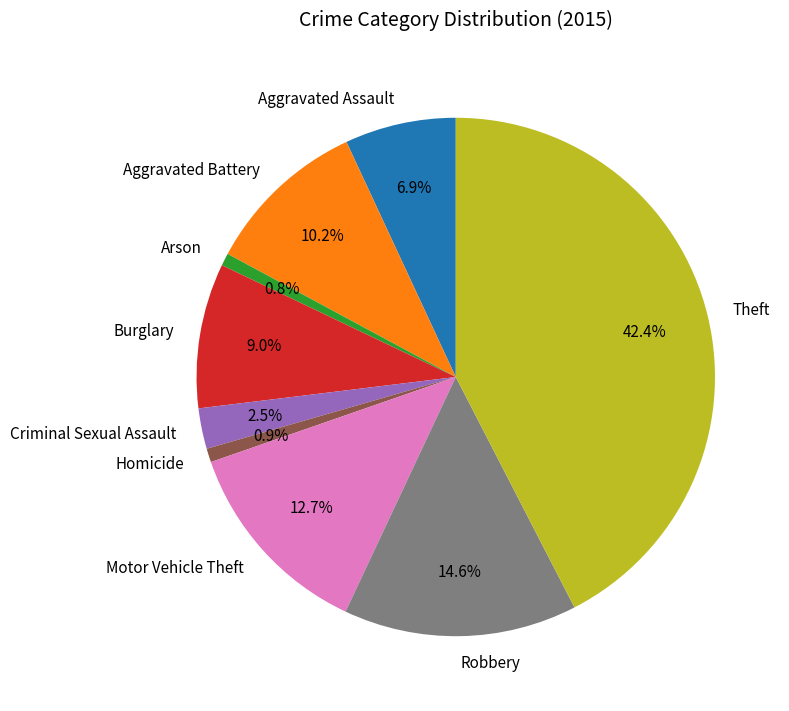

Combined, do Aggravated Battery and Robbery account for over 50%?

No